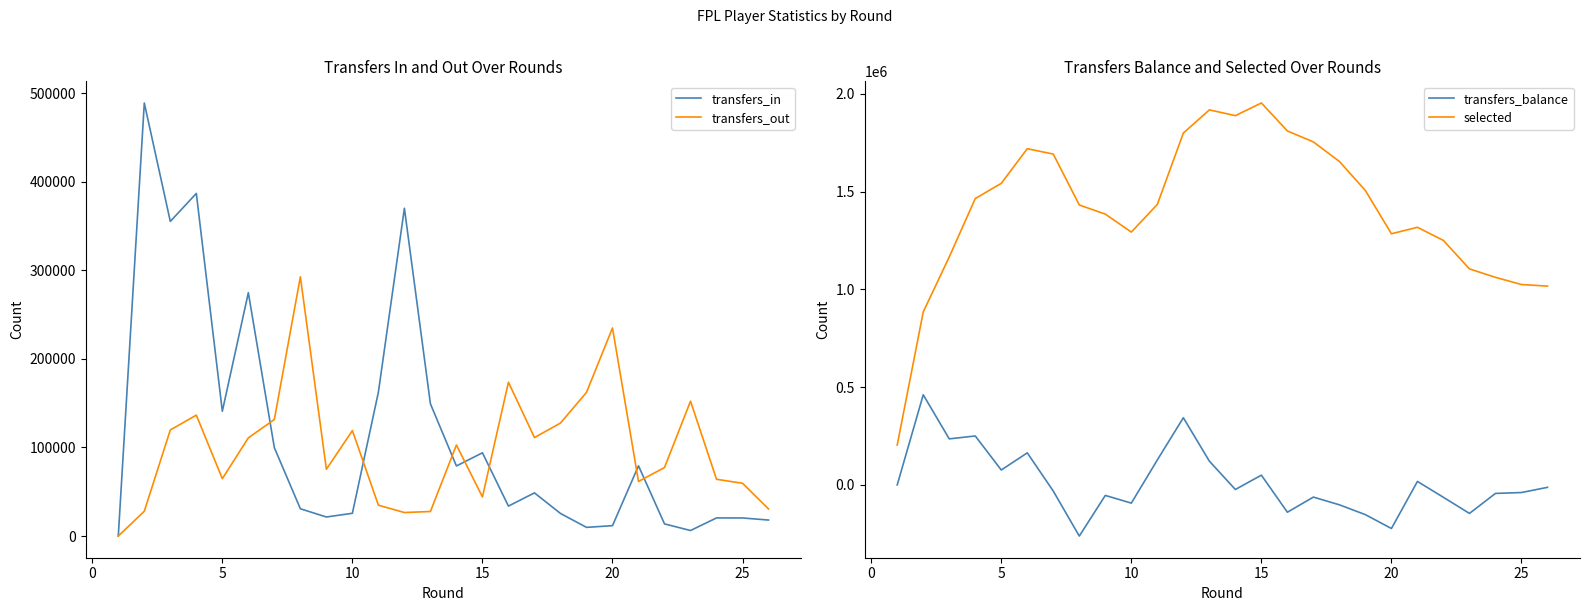

The value of transfers_in at 10 is 25725. True or false?

True